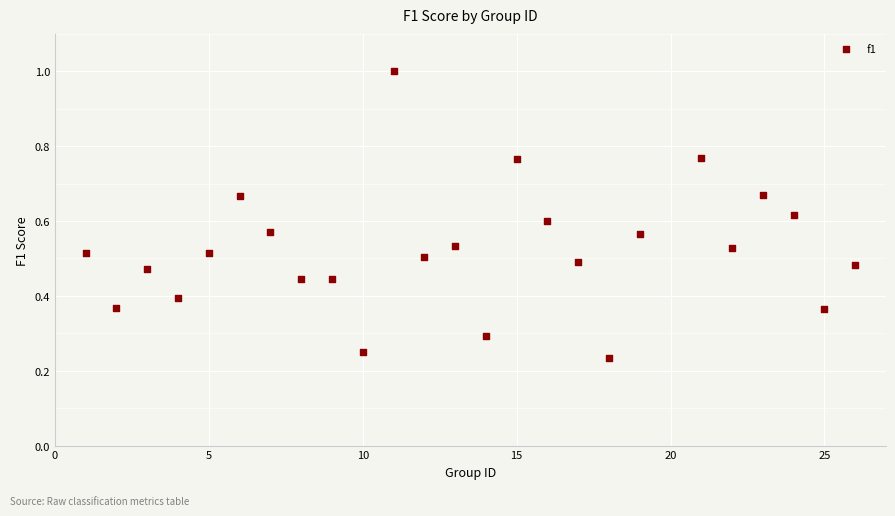

What is the range of X values (max minus min)?

25.0